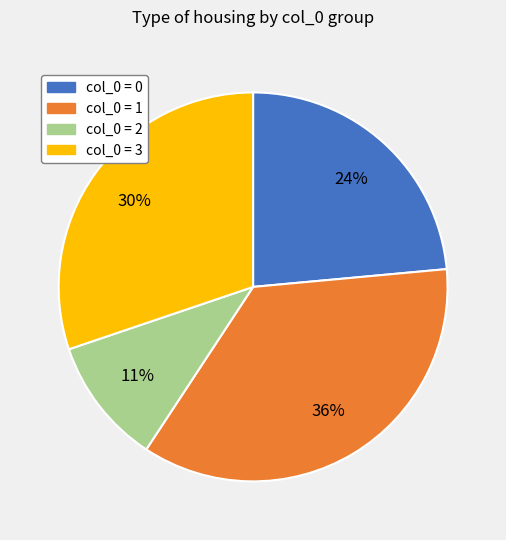

True or false: col_0 = 3 accounts for 30% of the total.

True